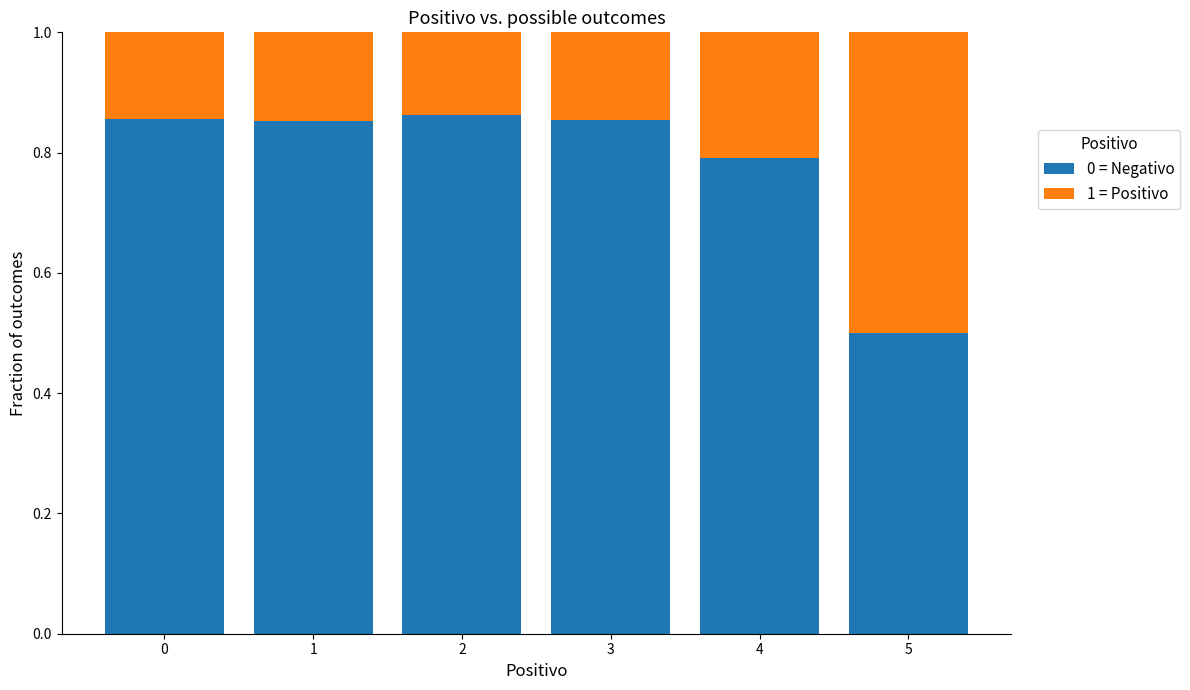

Count the 0 = Negativo values in the range 0 to 1.

6